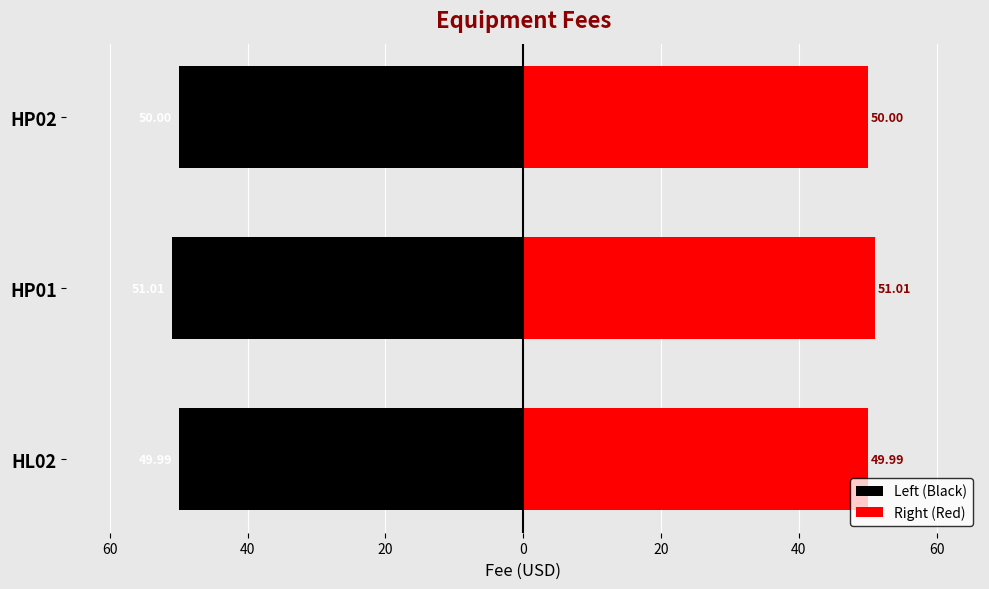

Between HP01 and HL02, which is larger?

HL02